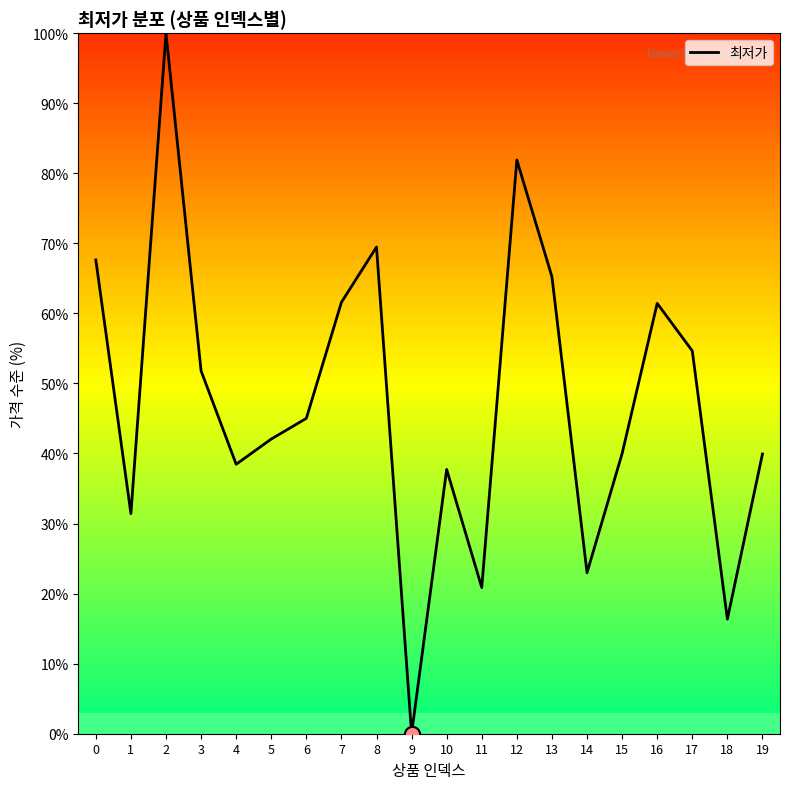

Between 1 and 12, which is larger?

12